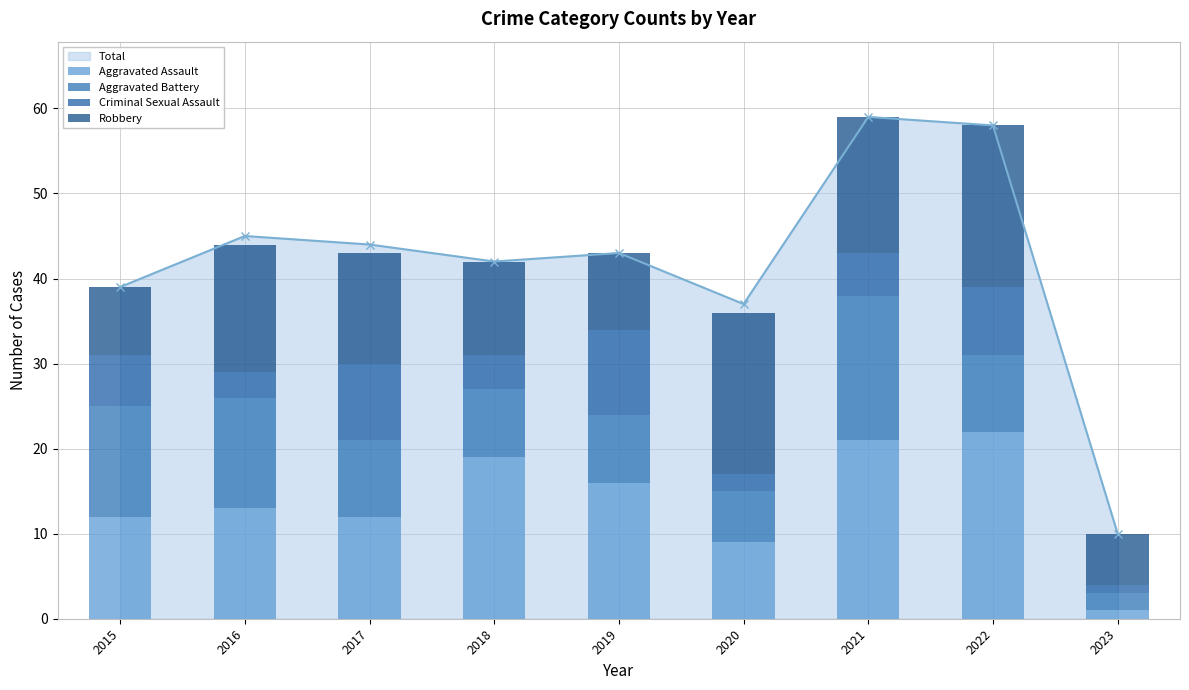

Is the value of Criminal Sexual Assault at 2023 greater than the value of Aggravated Battery at 2019?

No